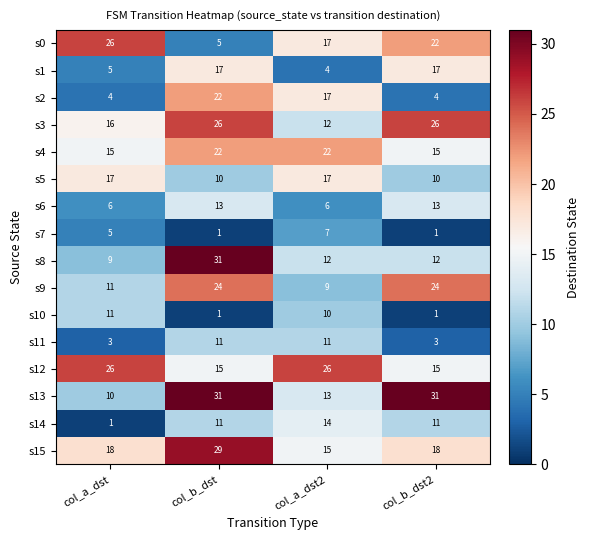

What is the difference between the s1 values at col_b_dst and col_a_dst?

12